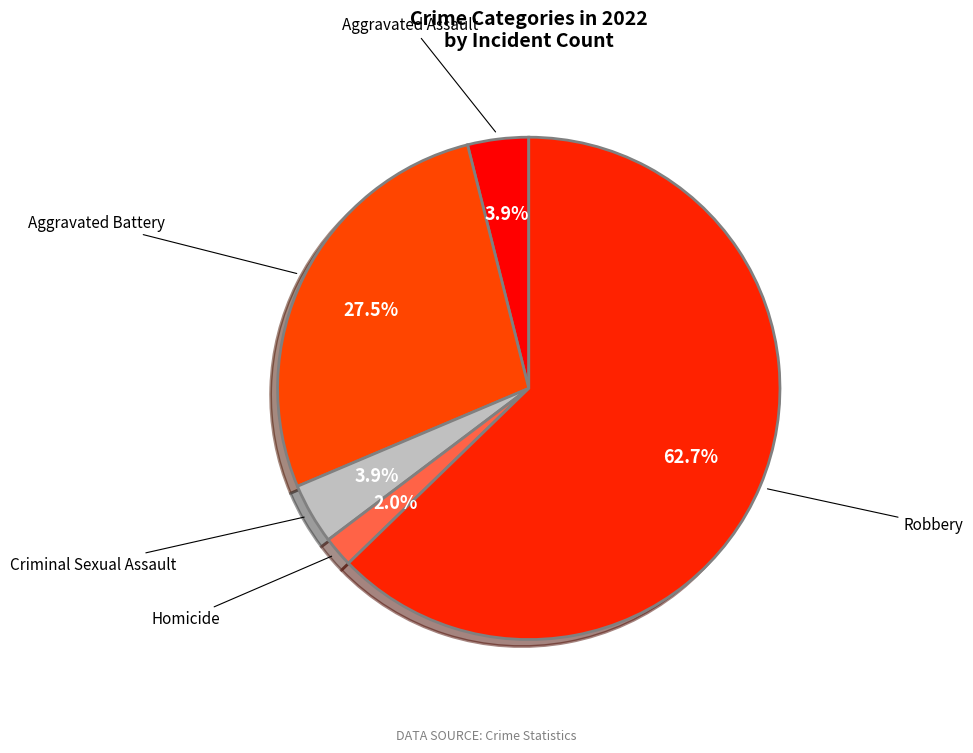

Count the number of slices in the pie.

5